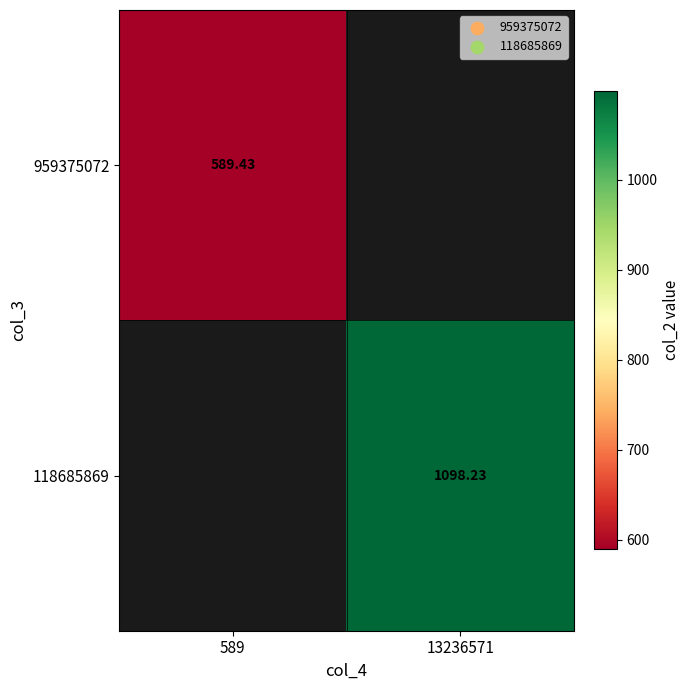

Count the number of data series in this chart.

2